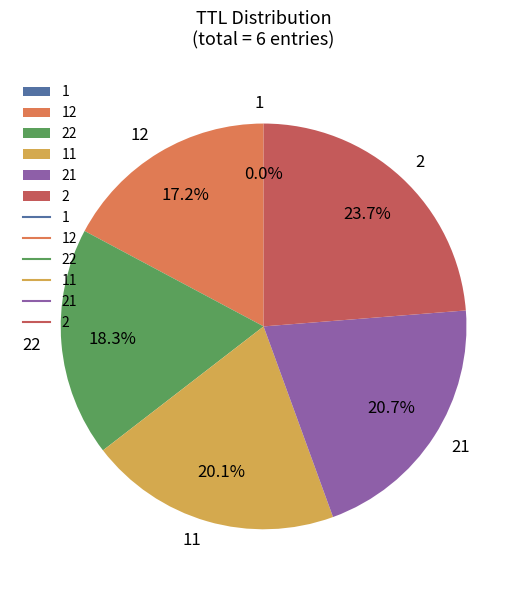

Does 2 represent more than half of the total?

No